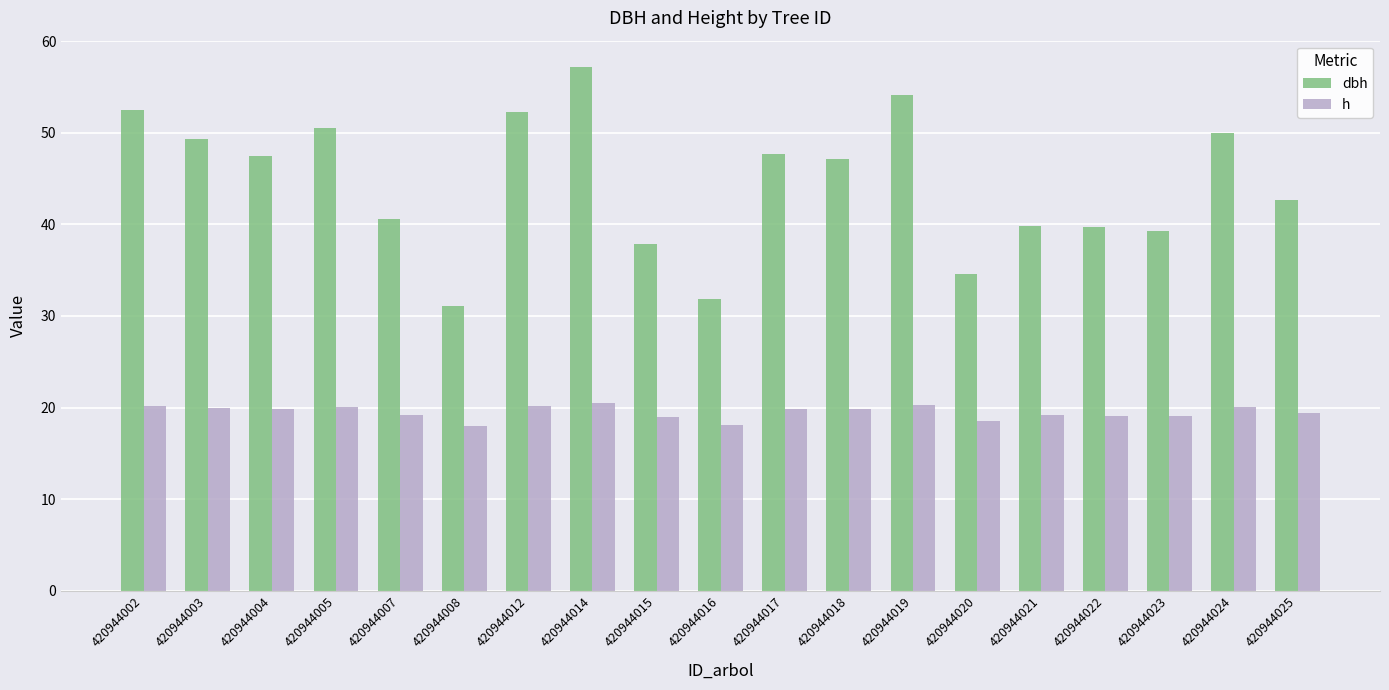

True or false: dbh has a value of 65.8 at 420944024.

False